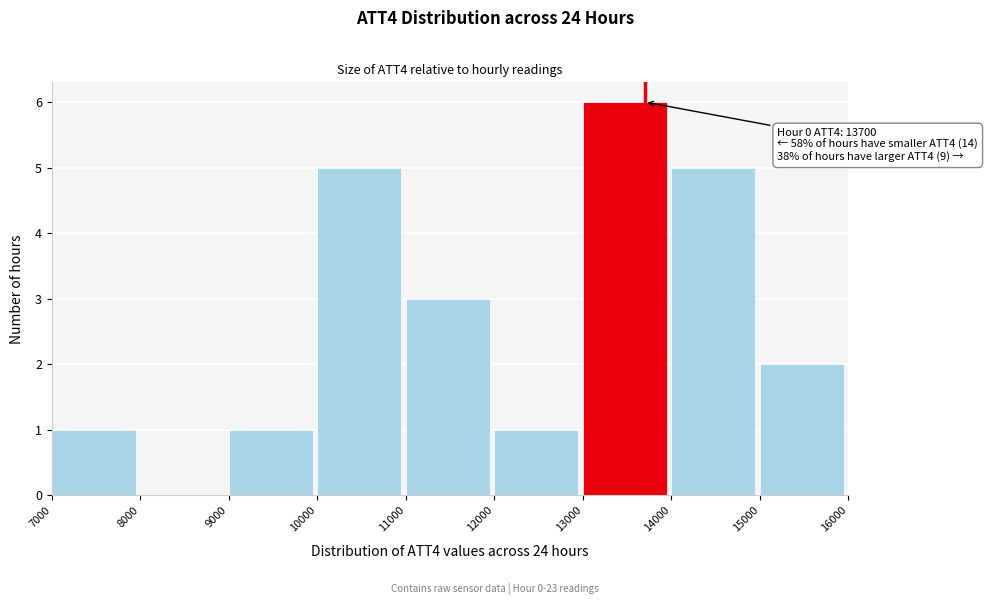

Which range on the x-axis has the tallest bar?

13000 to 14000